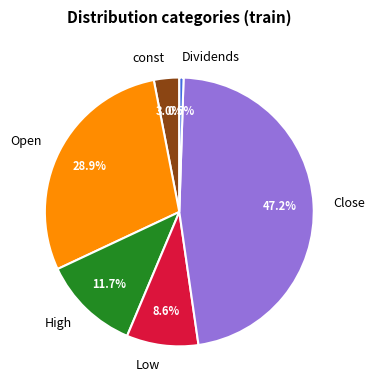

Between const and Low, which is larger?

Low